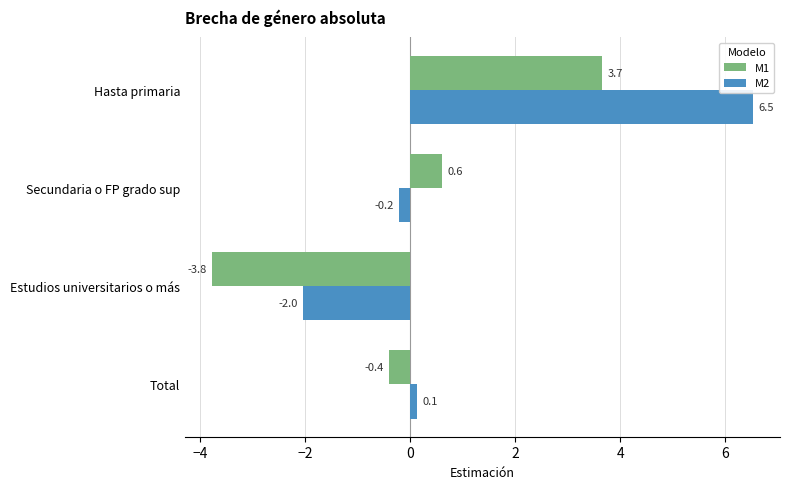

What are all the series names shown in the legend?

M1, M2